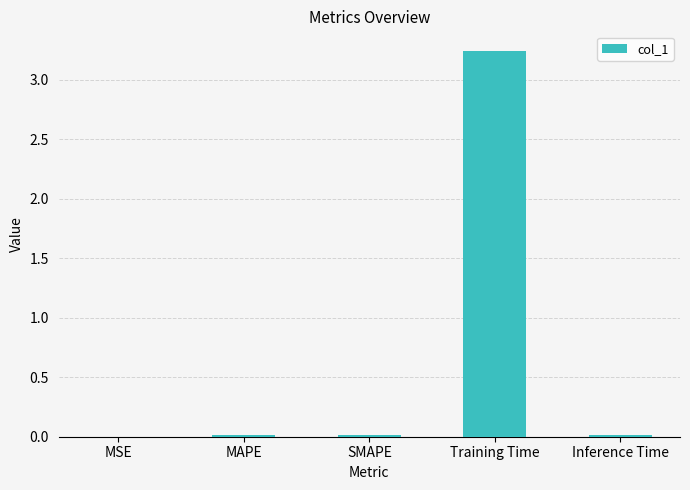

What is the sum of all values?

3.3